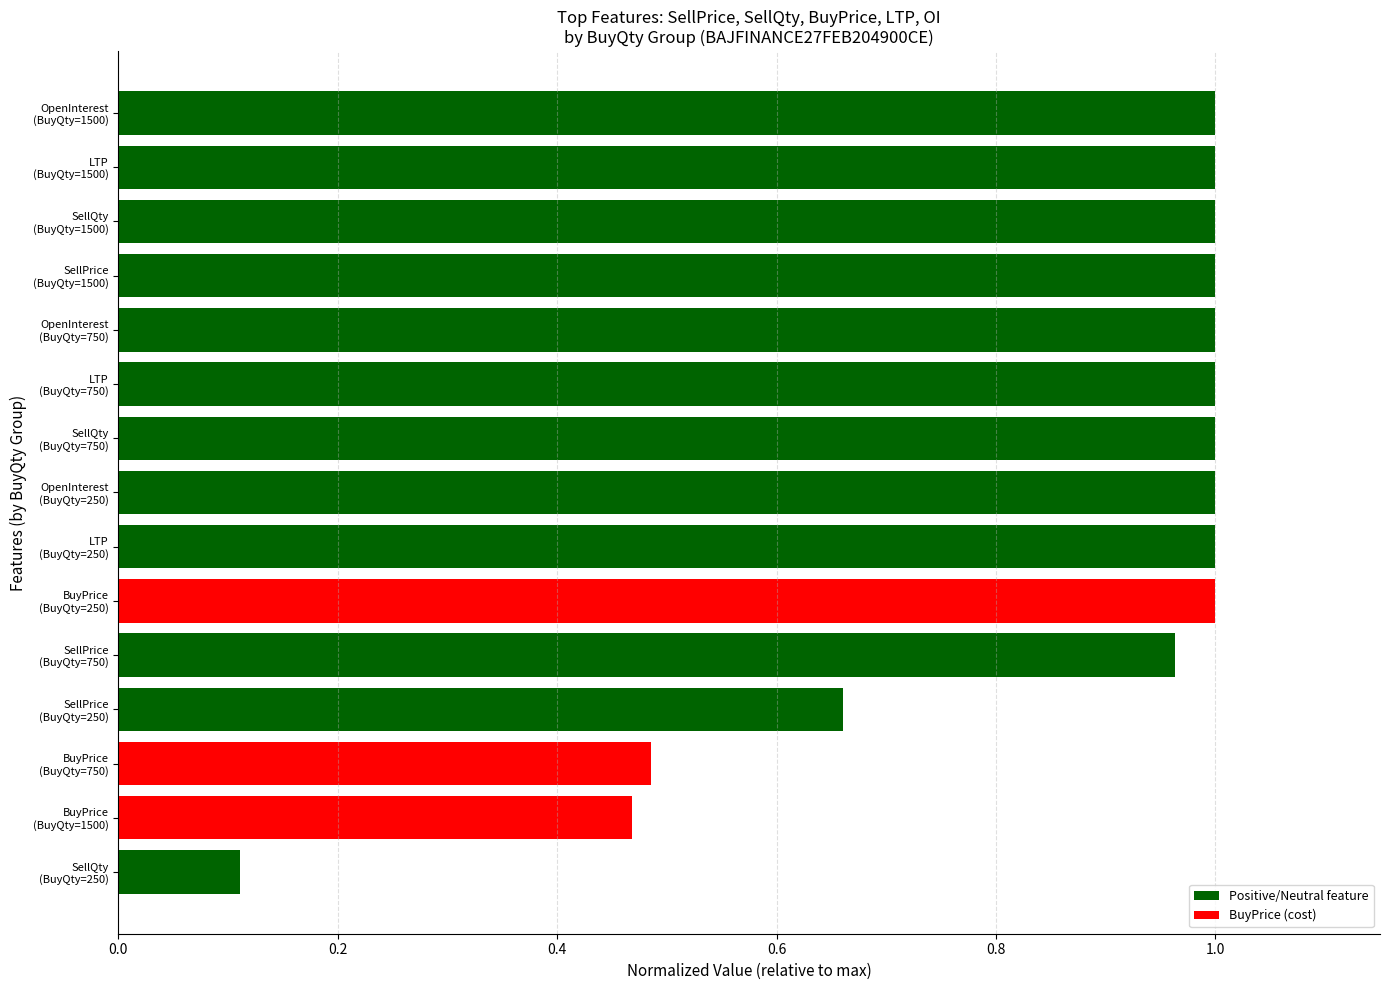

What is the difference between the maximum and minimum values?

0.9